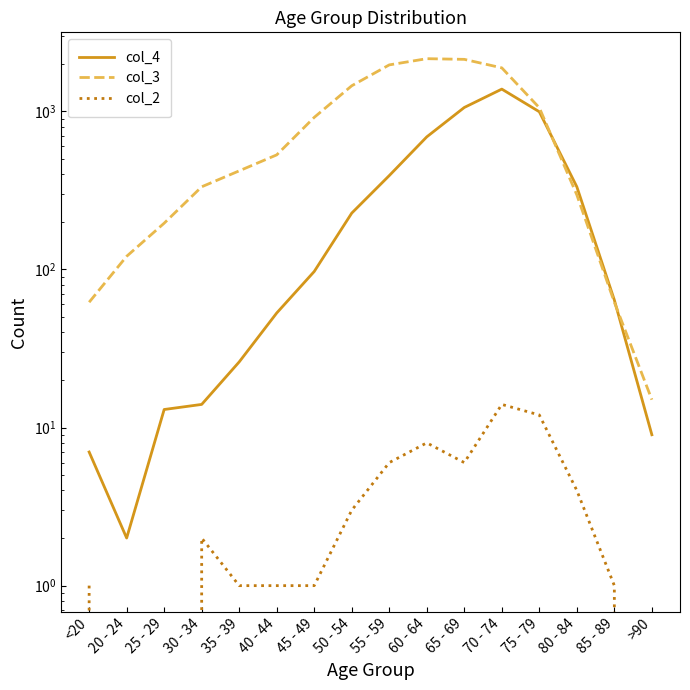

At which category does col_3 reach its first local peak?

60 - 64